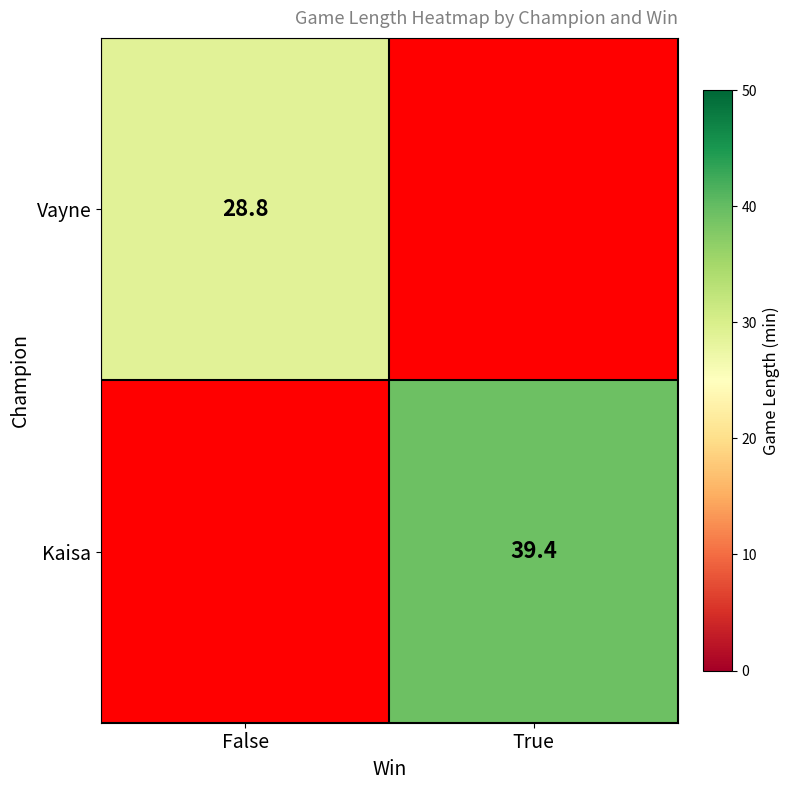

Which category has the lowest value in the Kaisa series?

False